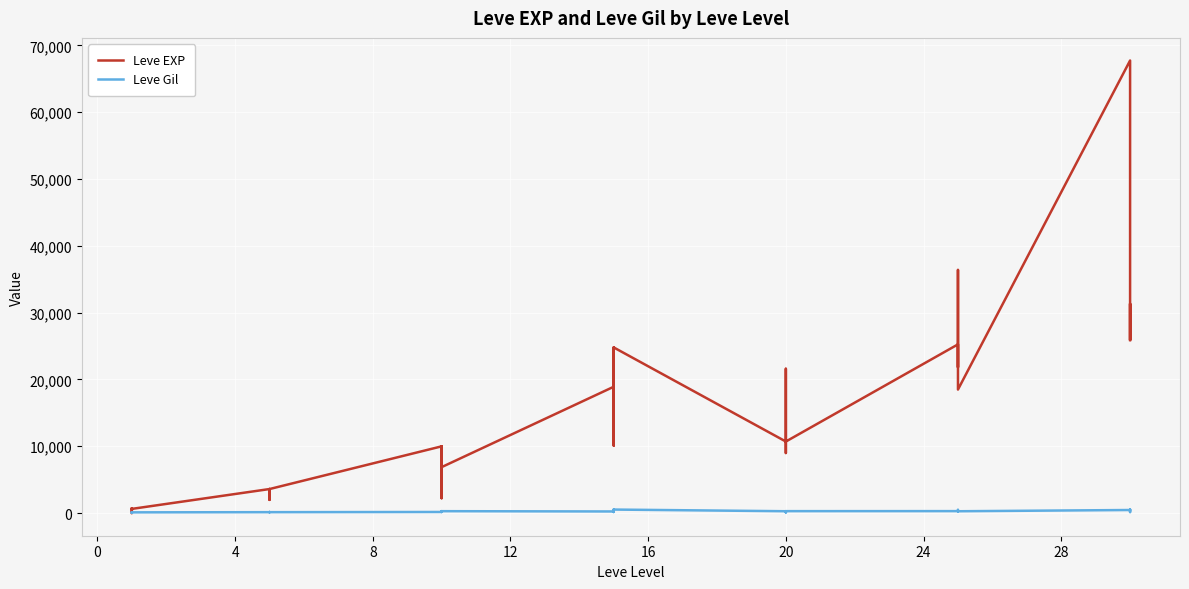

Reading right to left, transcribe all the data shown in this chart.

Leve EXP: 25900	31330	25900	67730	18490	36390	25250	21830	25250	25250	10710	8990	21600	18290	12960	10710	24790	13040	10100	24790	13040	18910	6880	9990	2230	7880	7880	9990	3600	1980	3600	3040	2230	3600	630	630	720	450	1	630
Leve Gil: 355	151	532	463	277	485	298	268	252	296	292	105	290	192	166	280	529	173	223	529	173	245	288	293	168	250	288	168	139	140	139	169	170	139	112	113	112	112	116	113